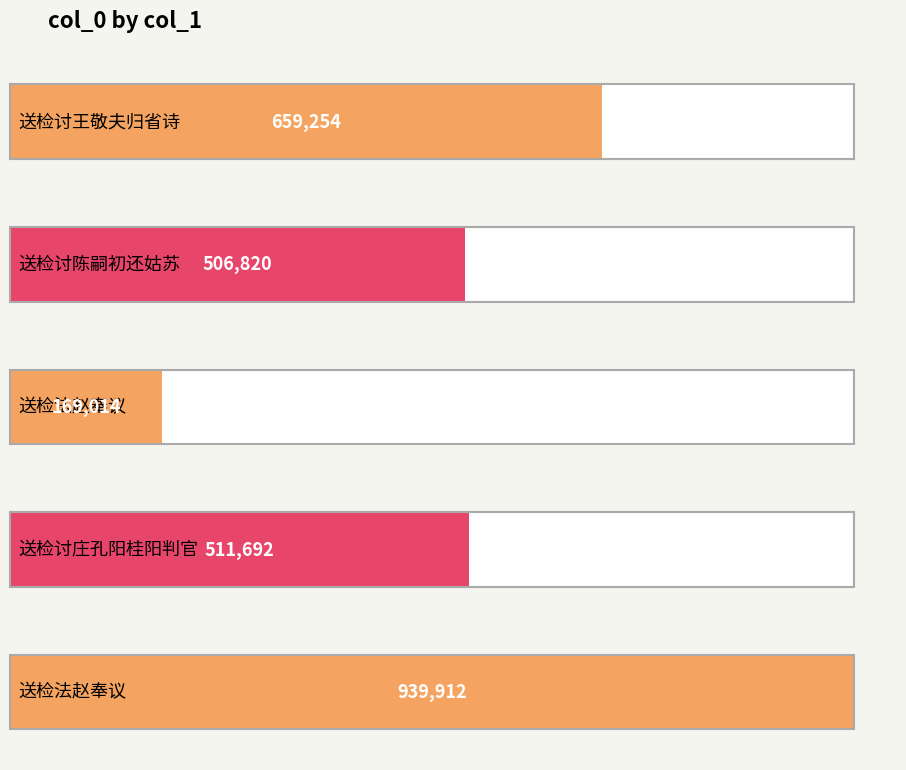

True or false: the data shows 659254 at 送检讨王敬夫归省诗.

True